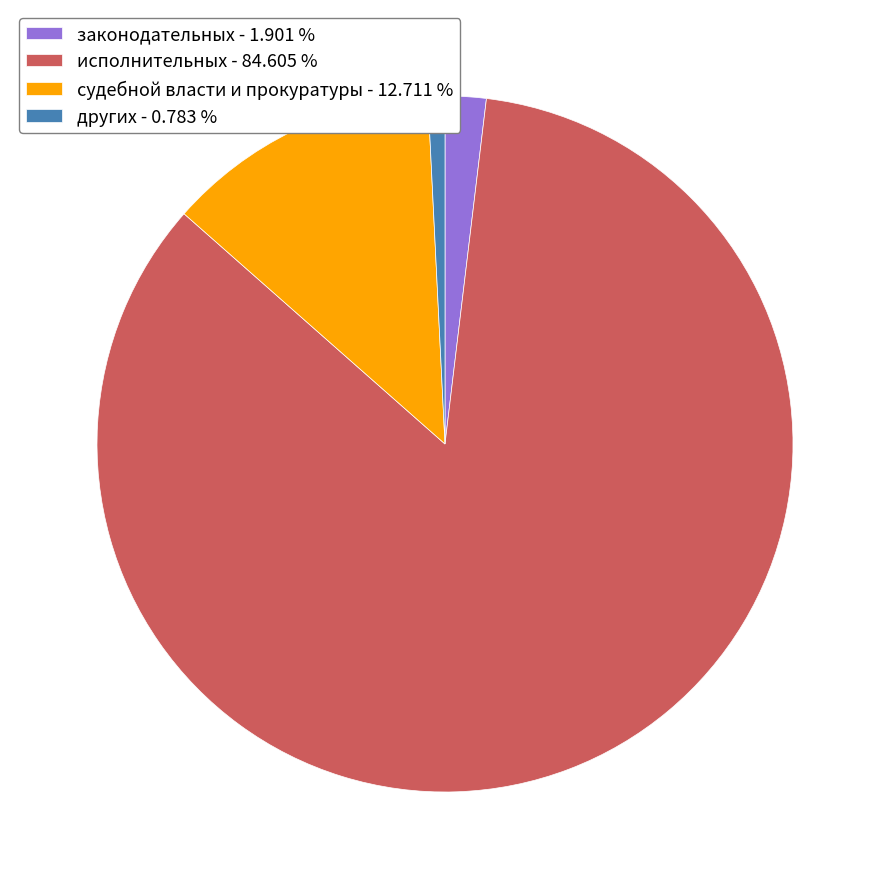

Rank the categories by value from highest to lowest.

исполнительных, судебной власти и прокуратуры, законодательных, других